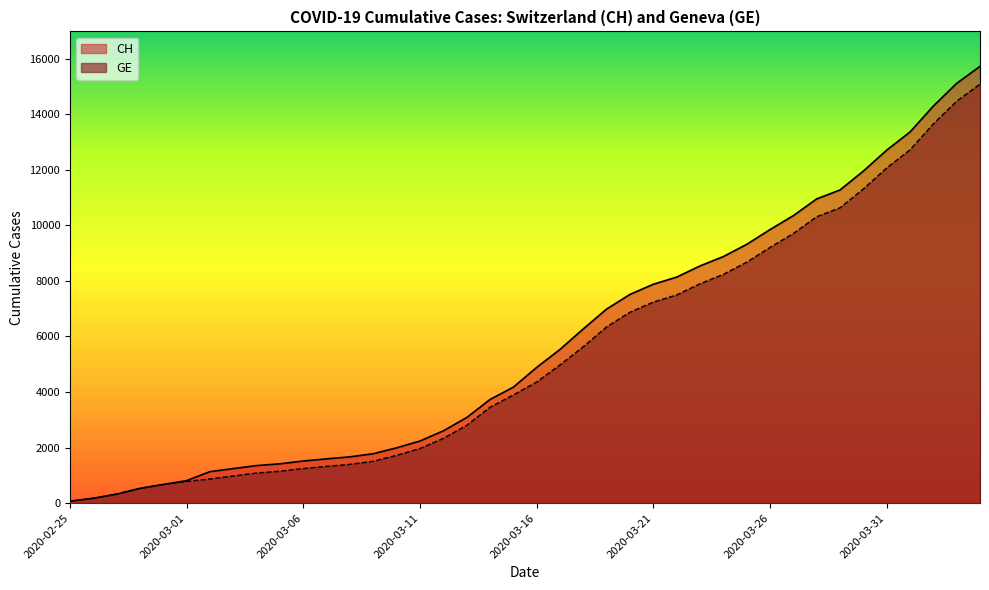

Reading left to right, transcribe all the data shown in this chart.

CH: 72	178	326	533	673	812	1135	1244	1353	1417	1517	1594	1667	1780	1992	2238	2603	3081	3731	4175	4886	5533	6273	6987	7513	7878	8135	8537	8874	9313	9845	10346	10949	11271	11949	12703	13356	14289	15106	15719
GE: 72	178	326	533	673	782	870	978	1085	1149	1246	1323	1396	1509	1721	1967	2332	2800	3450	3894	4359	4976	5631	6345	6871	7236	7493	7895	8232	8671	9203	9704	10307	10629	11307	12061	12714	13647	14464	15077